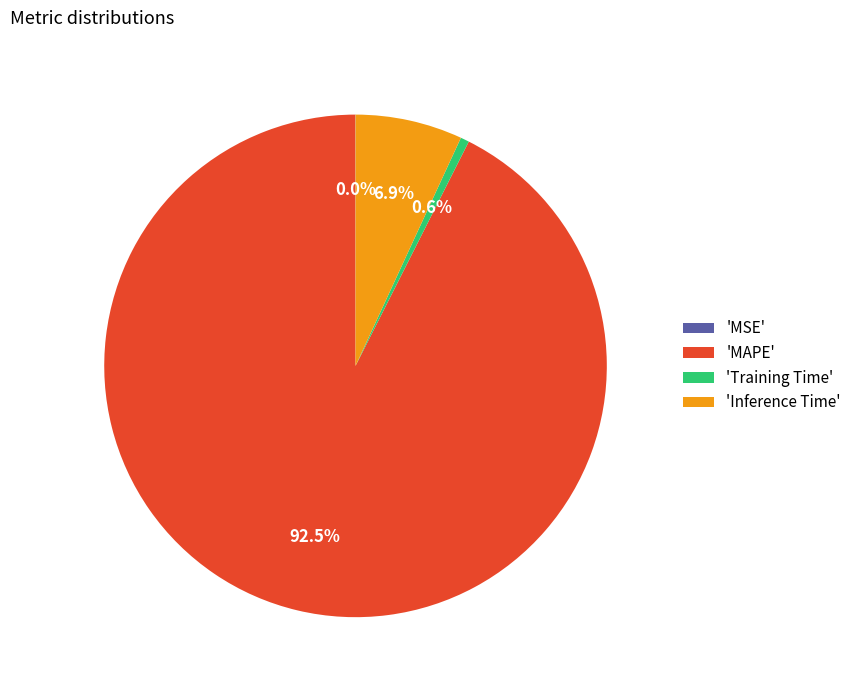

Is there a majority slice in this chart?

Yes